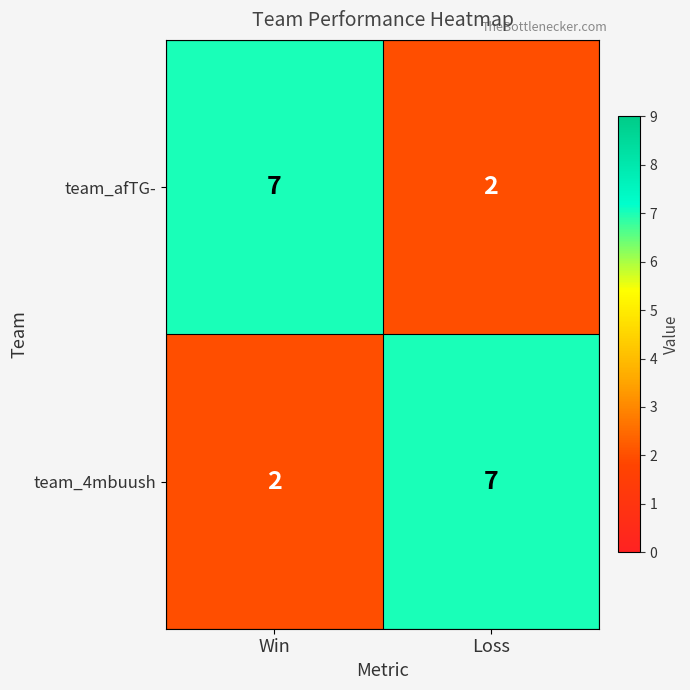

Reading left to right, transcribe all the data shown in this chart.

team_afTG-: 7	2
team_4mbuush: 2	7